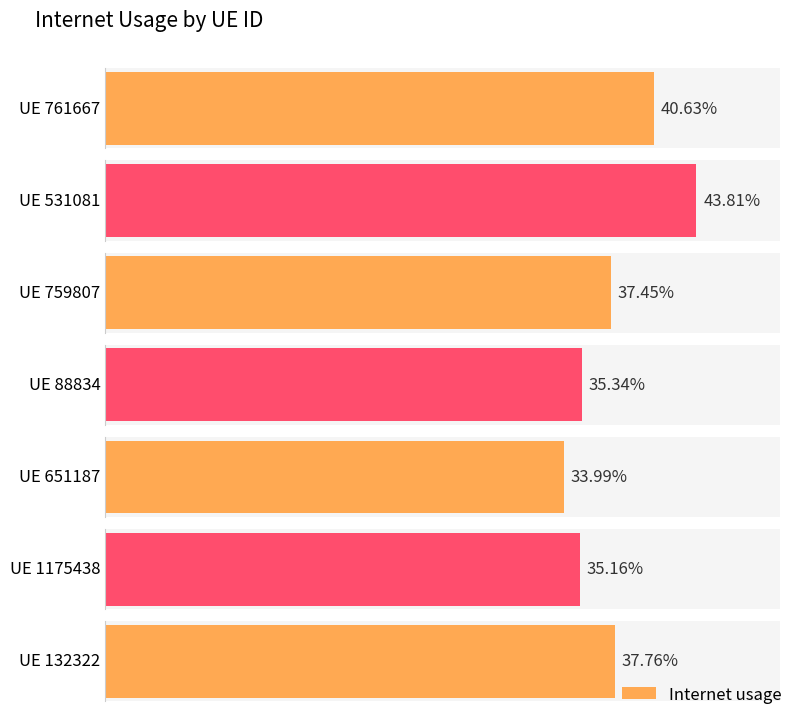

List the labels in order of value, smallest first.

651187, 1175438, 88834, 759807, 132322, 761667, 531081